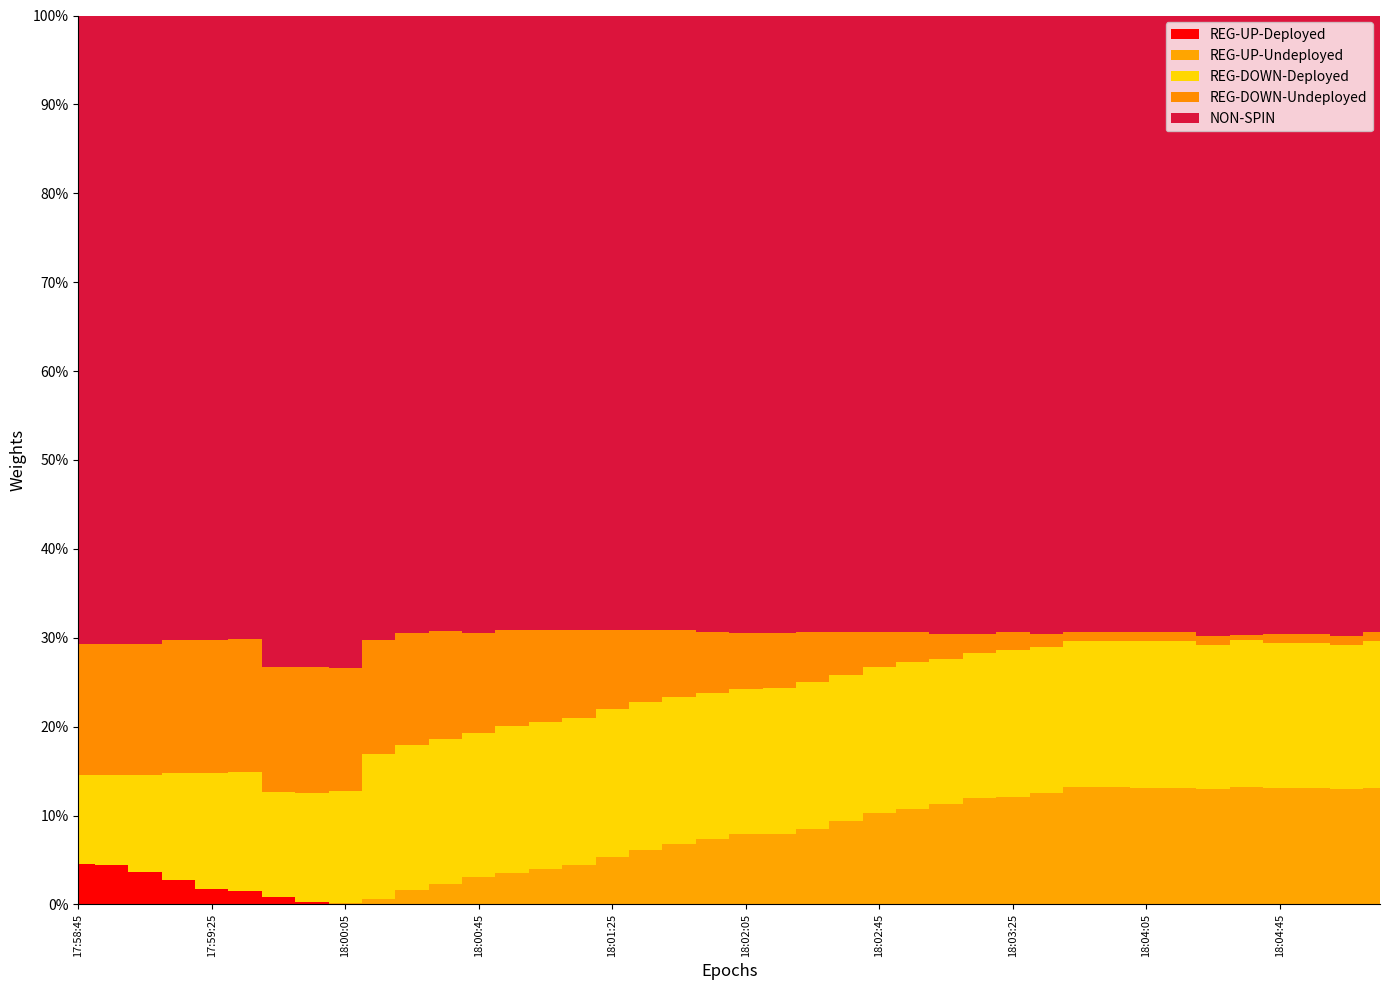

What are all the series names shown in the legend?

REG-UP-Deployed, REG-UP-Undeployed, REG-DOWN-Deployed, REG-DOWN-Undeployed, NON-SPIN